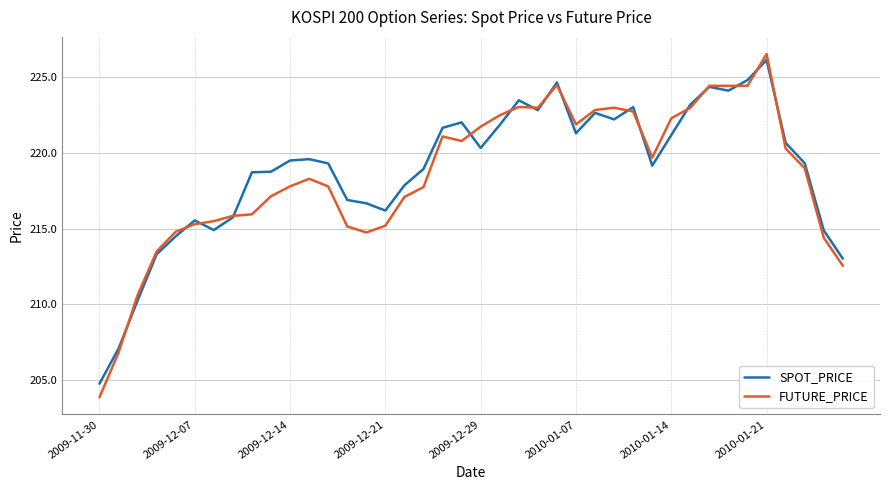

Which series has the largest range (max minus min)?

FUTURE_PRICE